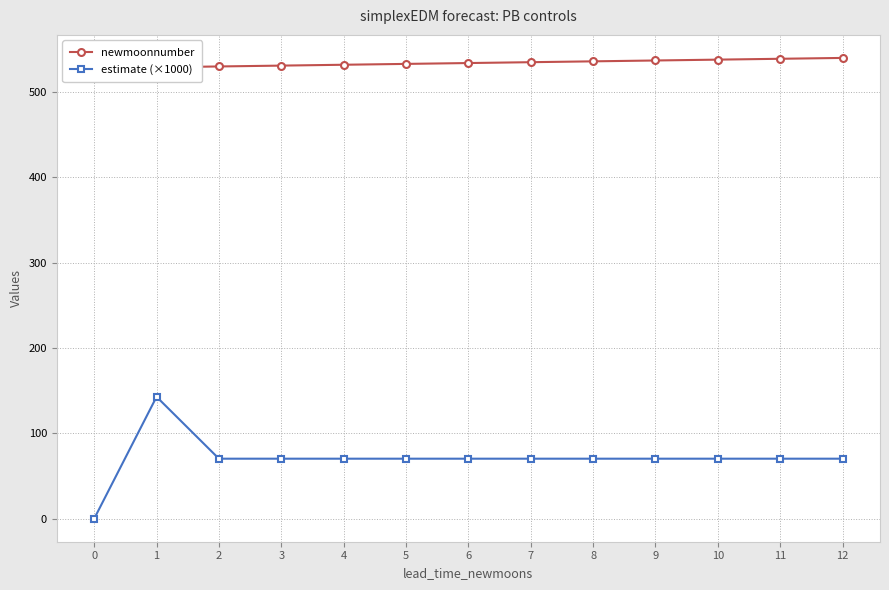

How many values in the newmoonnumber series exceed 534?

6